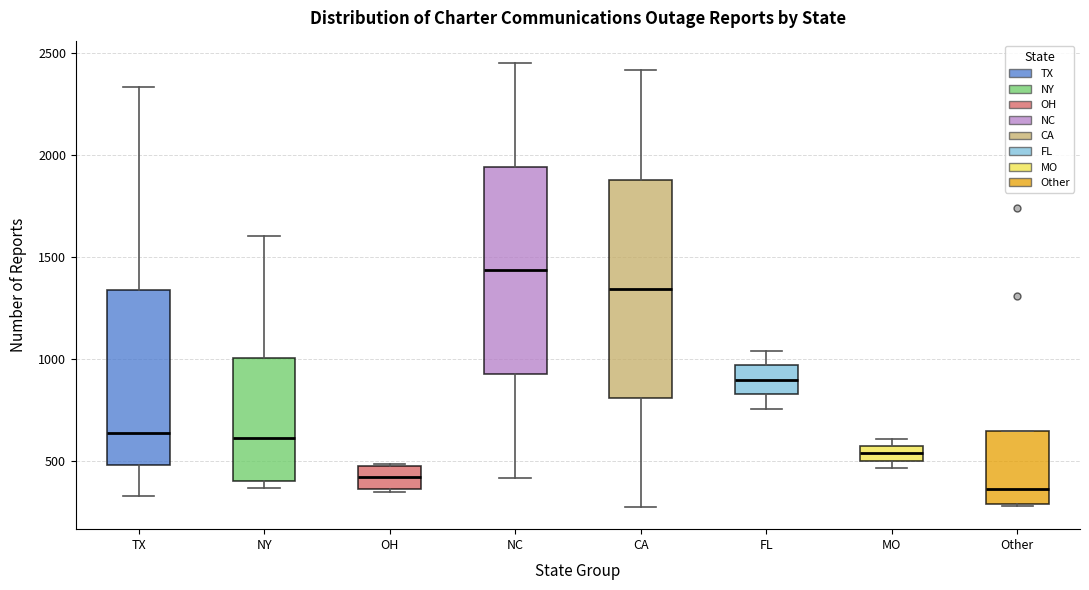

Which box is the tallest, from its lower edge to its upper edge?

CA